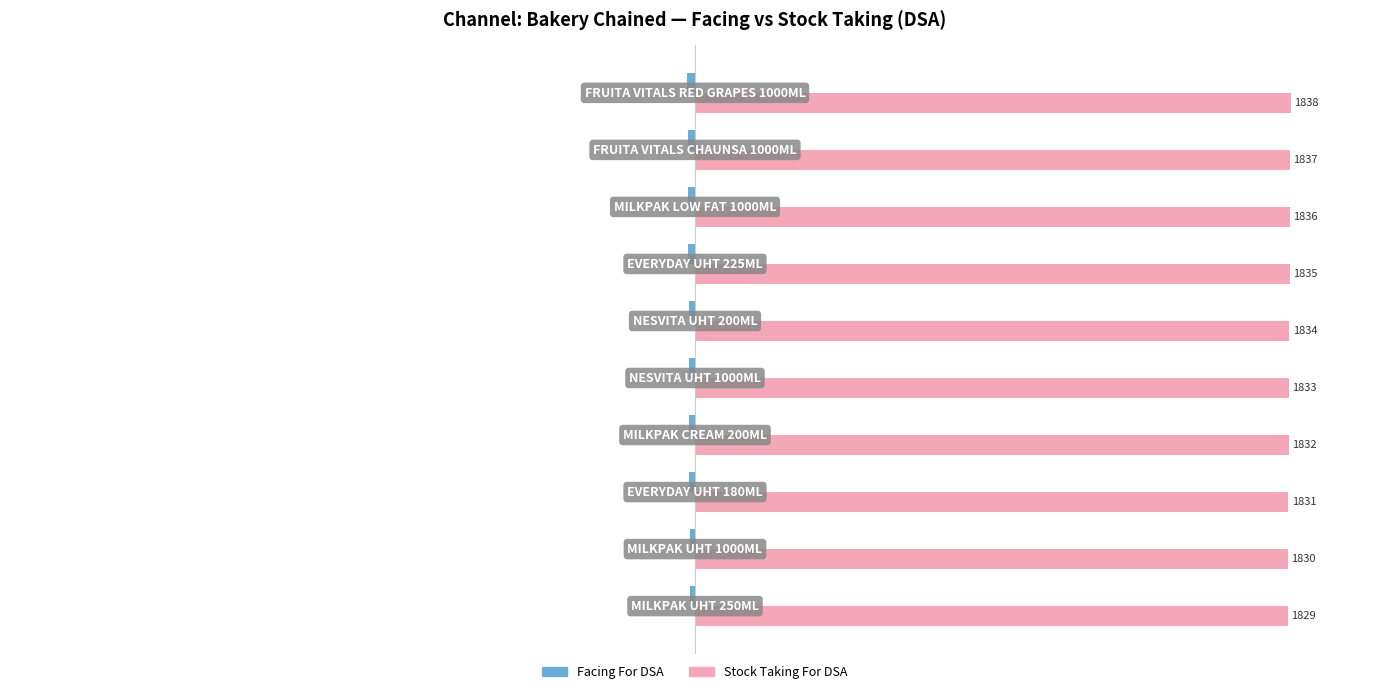

What is the difference between the maximum and minimum values in the Stock Taking For DSA series?

9